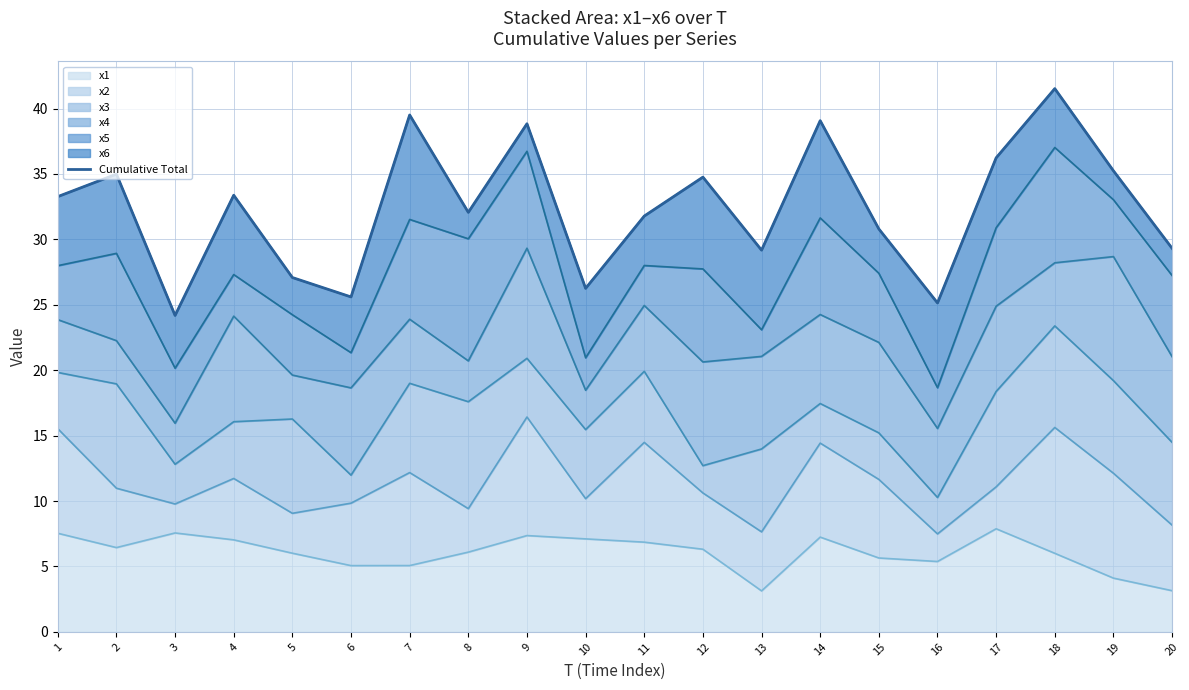

How many data points are less than 33?

10